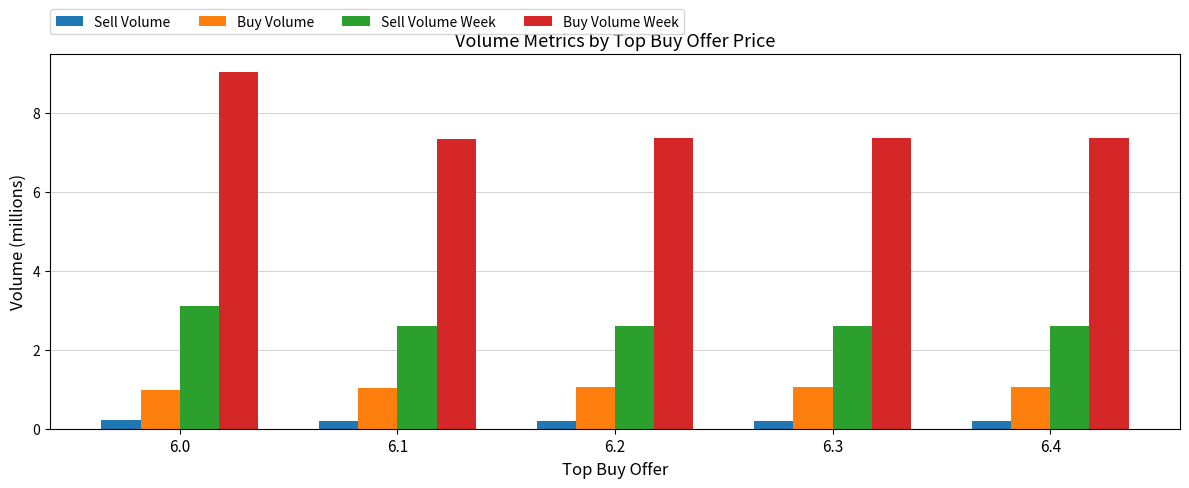

Reading right to left, extract all data points from this chart.

Sell Volume: 6.4=0.2	6.3=0.2	6.2=0.2	6.1=0.2	6.0=0.2
Buy Volume: 6.4=1.0	6.3=1.0	6.2=1.0	6.1=1.0	6.0=1.0
Sell Volume Week: 6.4=2.6	6.3=2.6	6.2=2.6	6.1=2.6	6.0=3.1
Buy Volume Week: 6.4=7.4	6.3=7.4	6.2=7.4	6.1=7.4	6.0=9.0